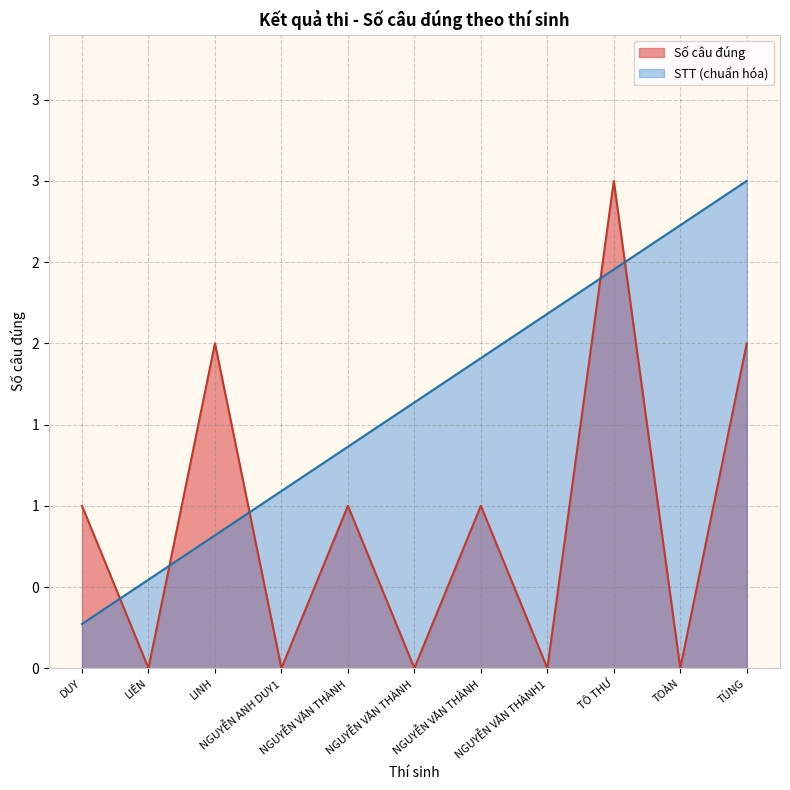

How many distinct data groups are displayed?

2